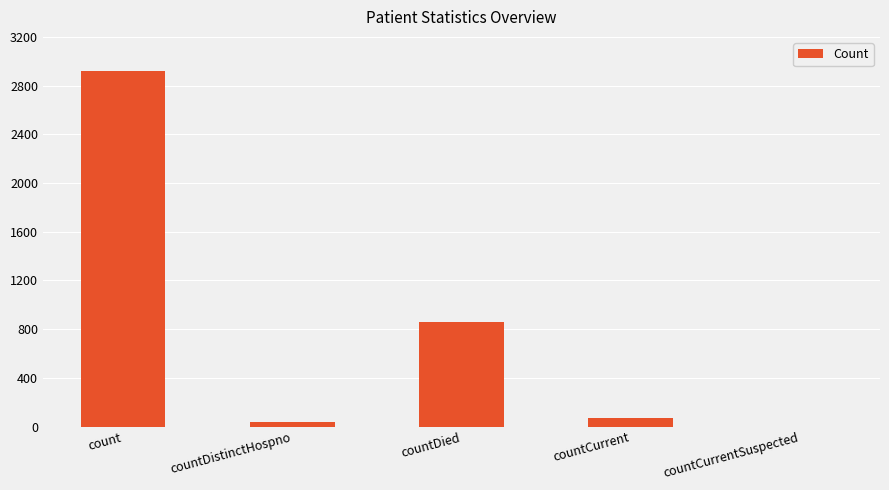

What is the difference between the values at countDistinctHospno and countCurrent?

31